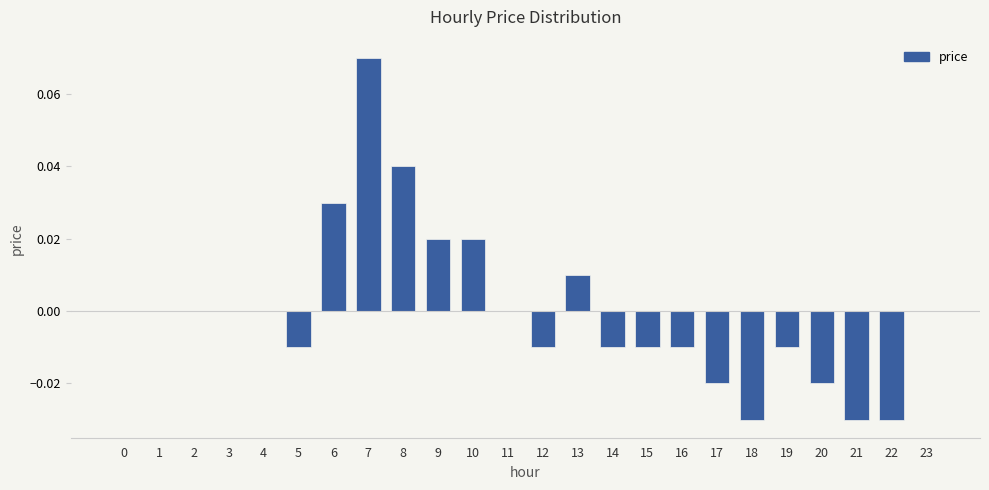

Is it true that the value at 8 is 0.1?

False